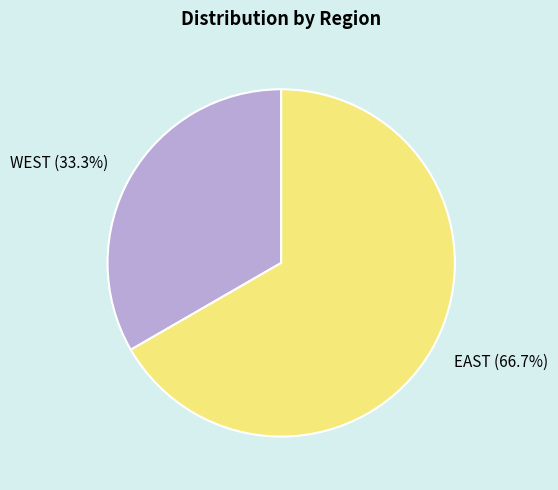

Do EAST and WEST together represent more than half of the pie?

Yes